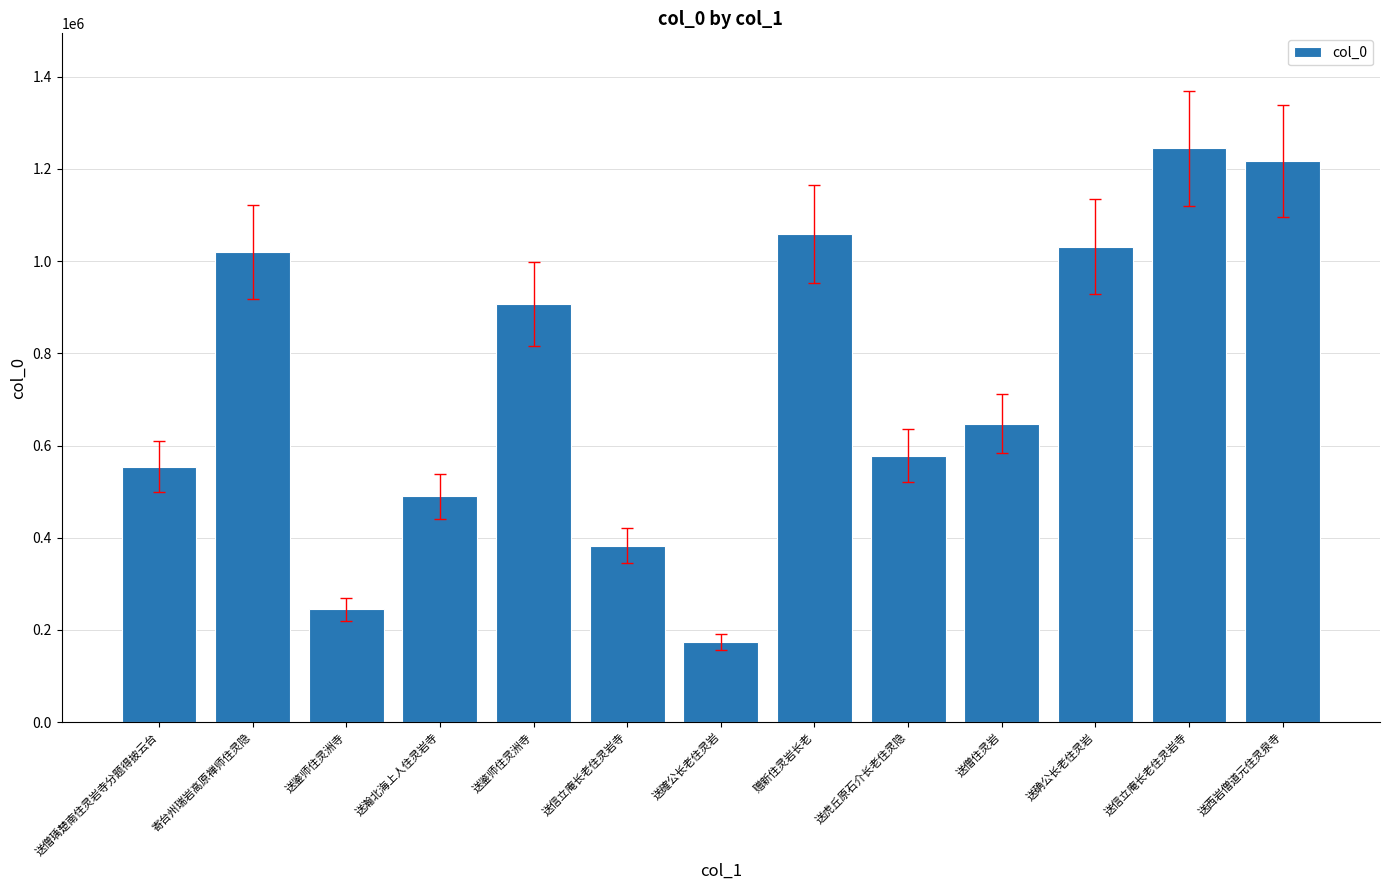

How many values are below 647661?

6